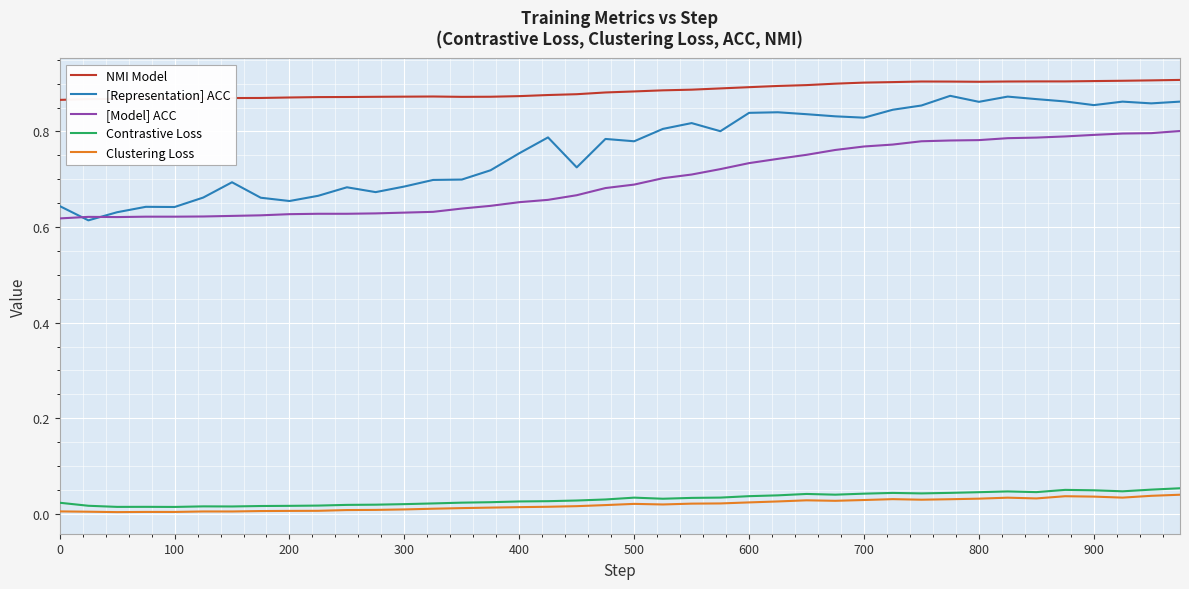

What is the sum of all [Representation] ACC values?

30.6